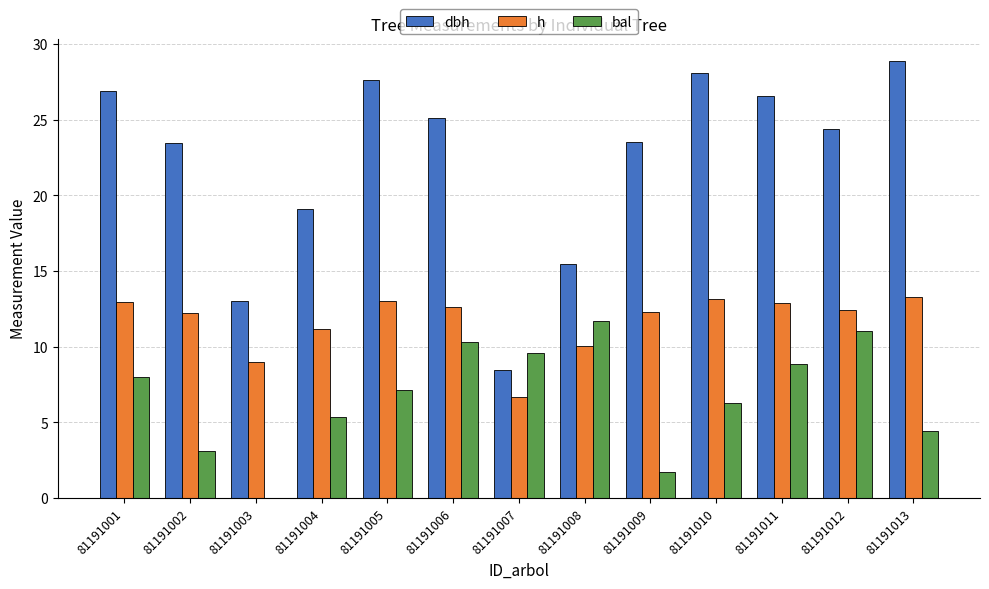

The dbh series shows 6.0 at 81191003. True or false?

False